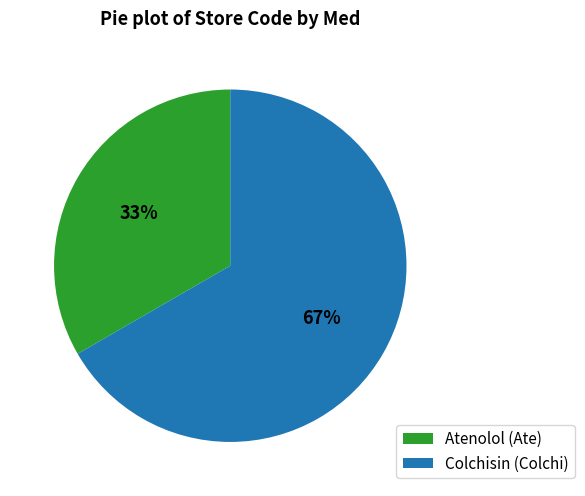

Which slice is the largest?

Colchisin (Colchi)